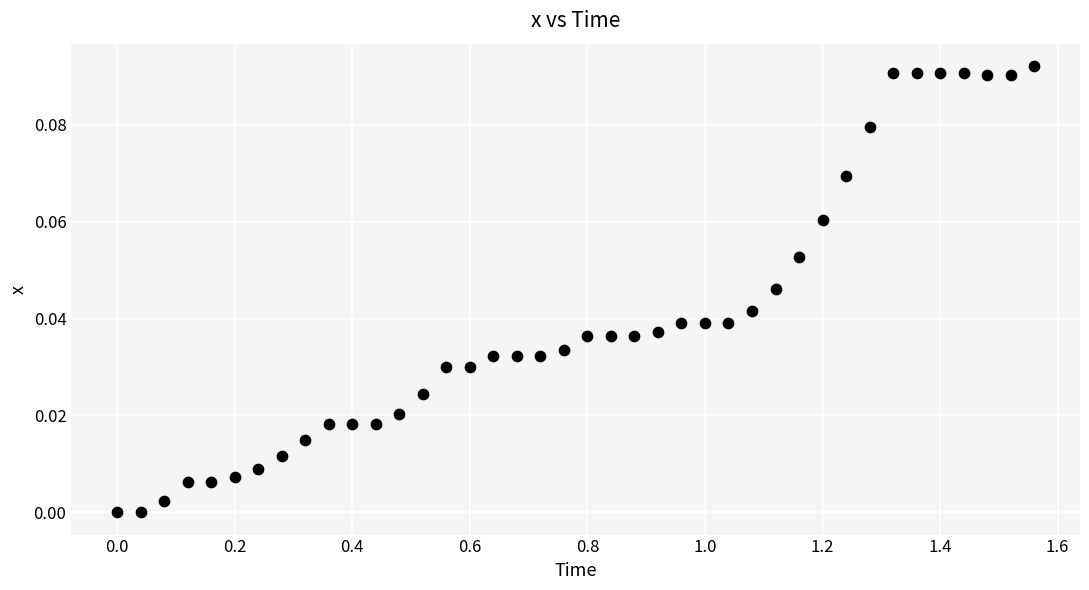

What is the range of X values (max minus min)?

1.6